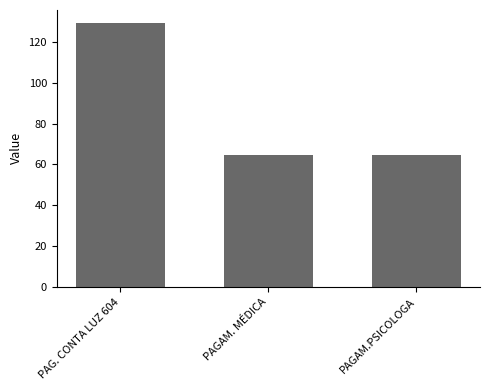

How many series are shown in this chart?

1